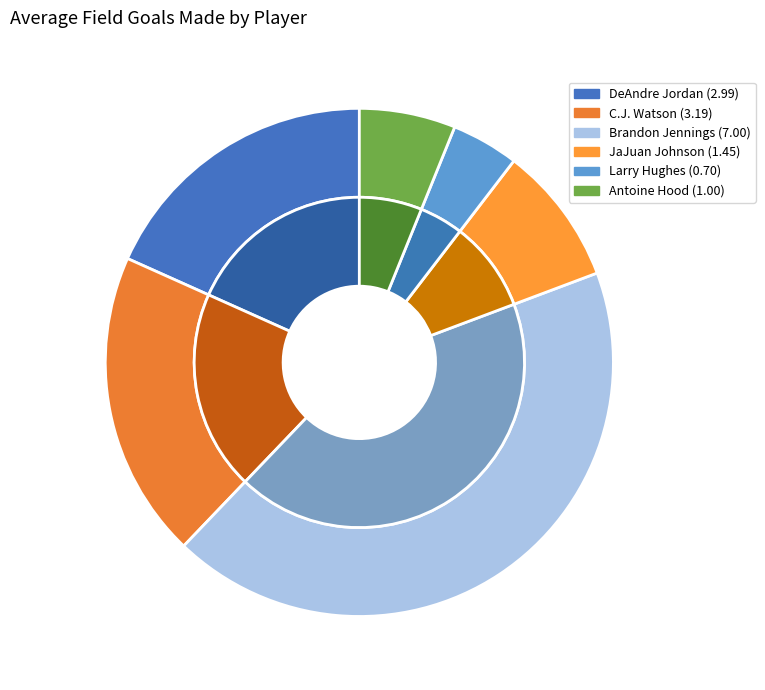

What is the change in value from DeAndre Jordan to Larry Hughes?

-2.3